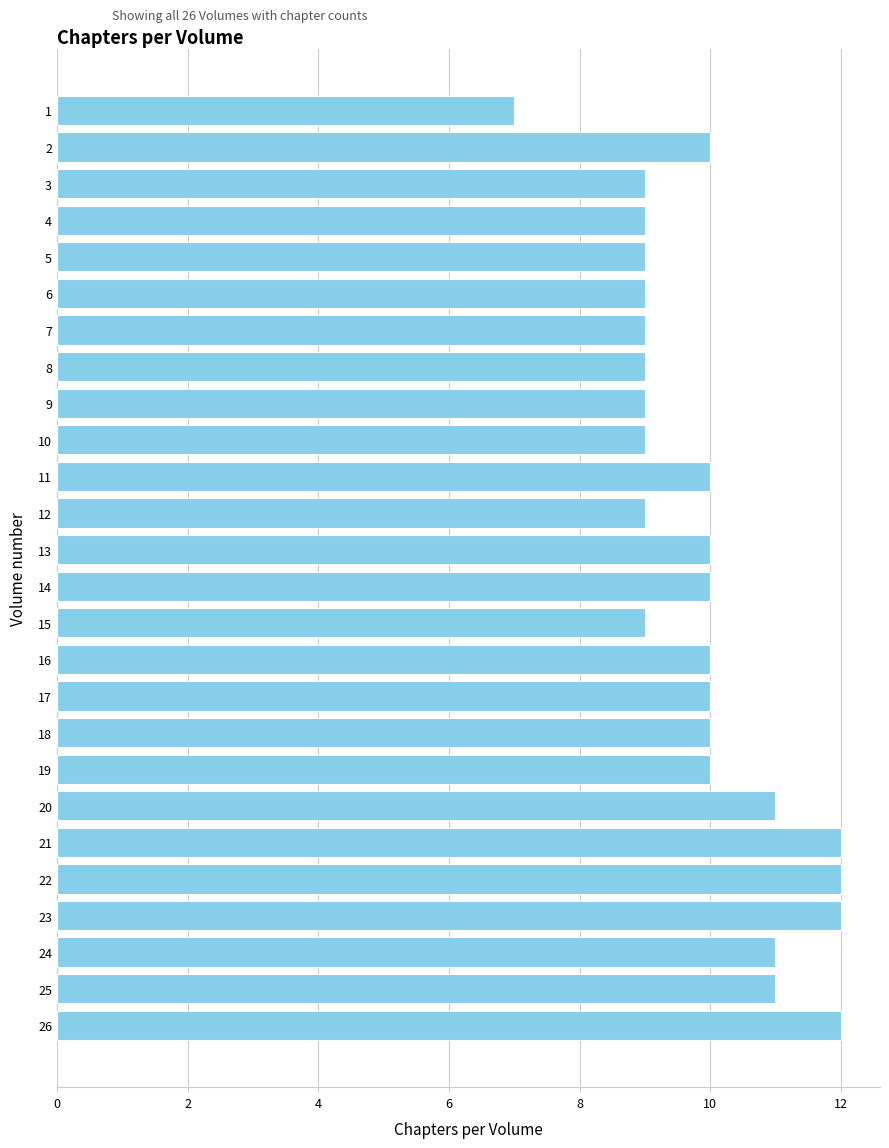

The value at 17 is 3. True or false?

False